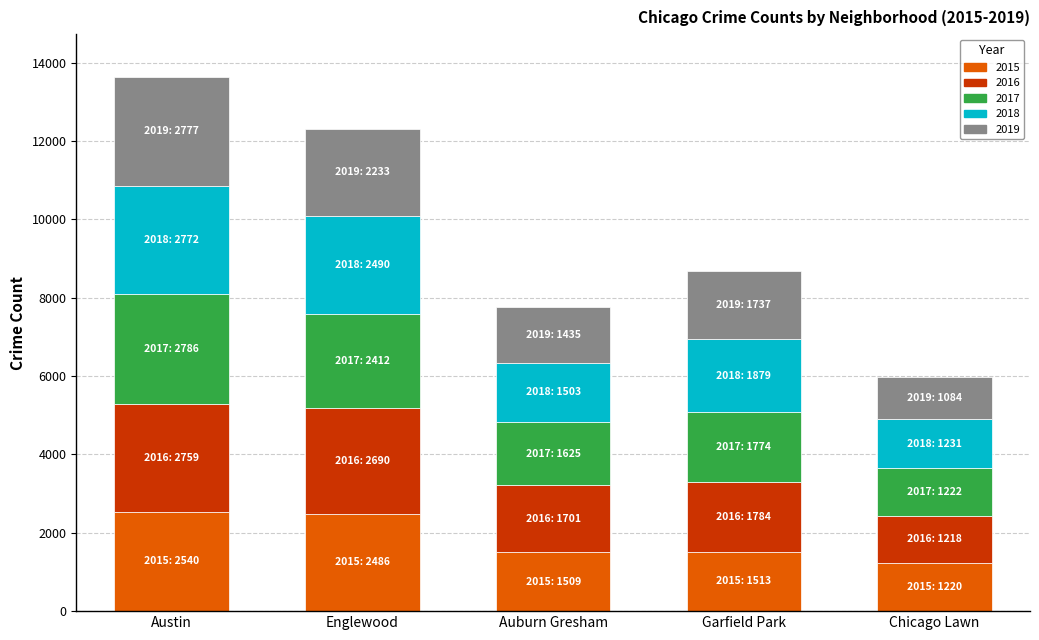

At which category is the sum across all series the highest?

Austin